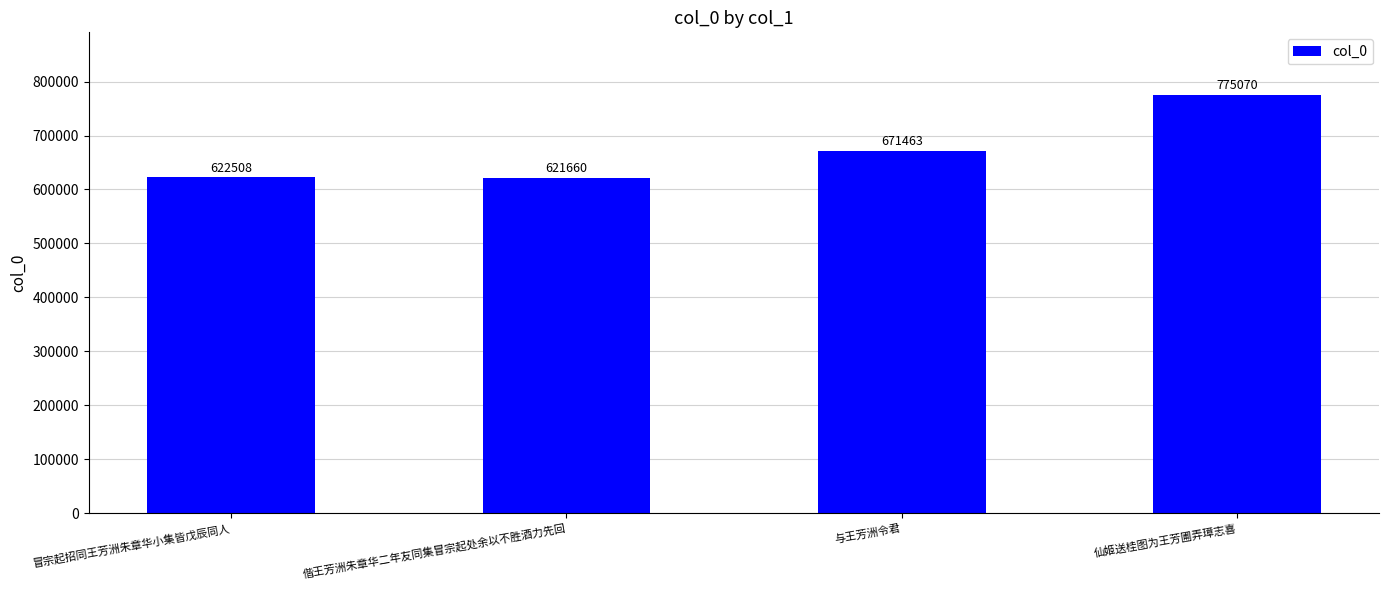

What is the difference between the values at 仙姬送桂图为王芳圃弄璋志喜 and 冒宗起招同王芳洲朱章华小集皆戊辰同人?

152562